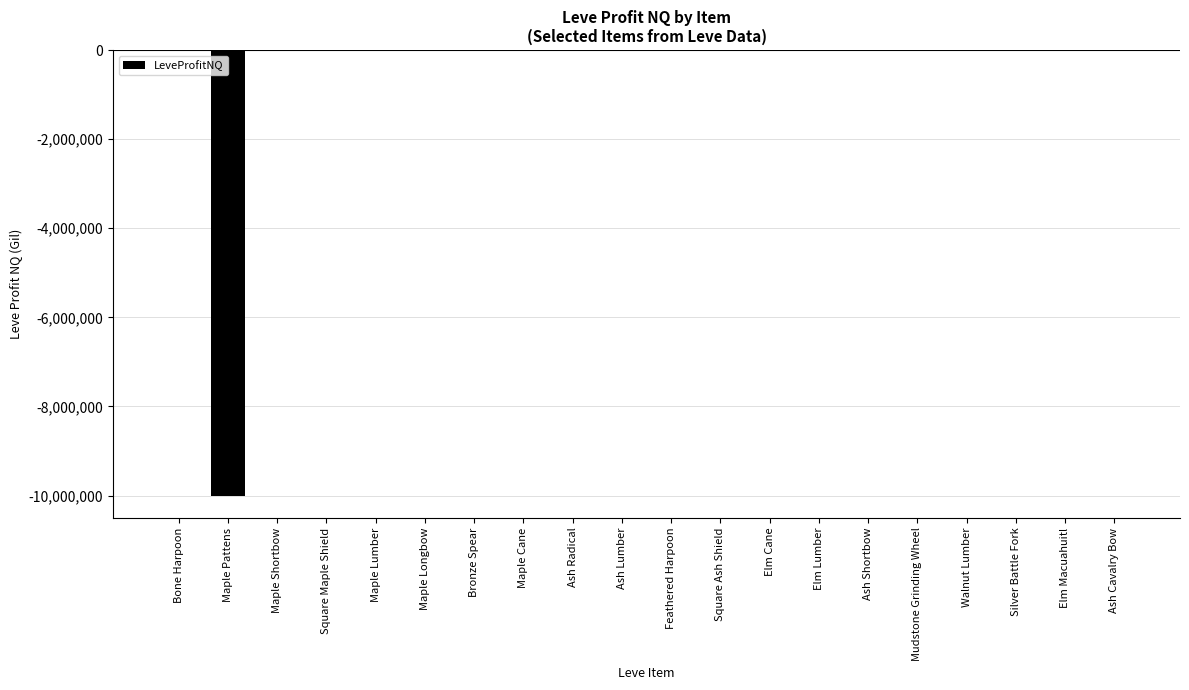

What is the sum of all values?

-10028673.4